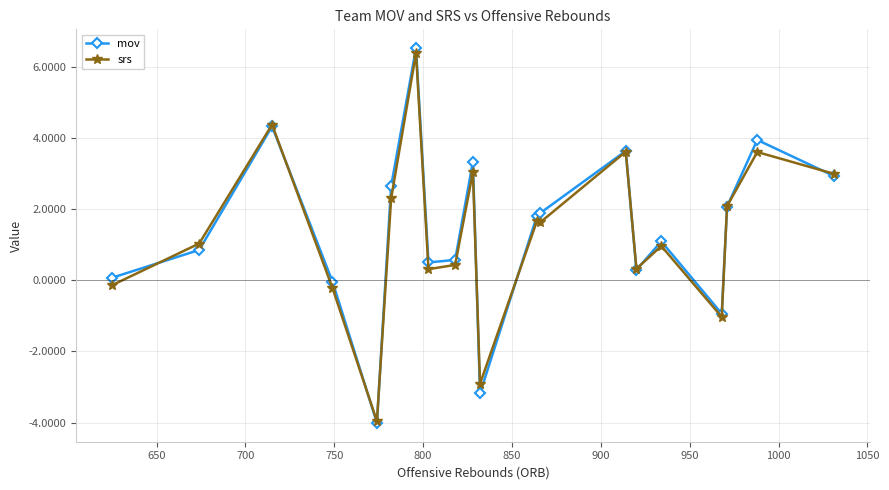

What is the smallest value displayed?

-4.0